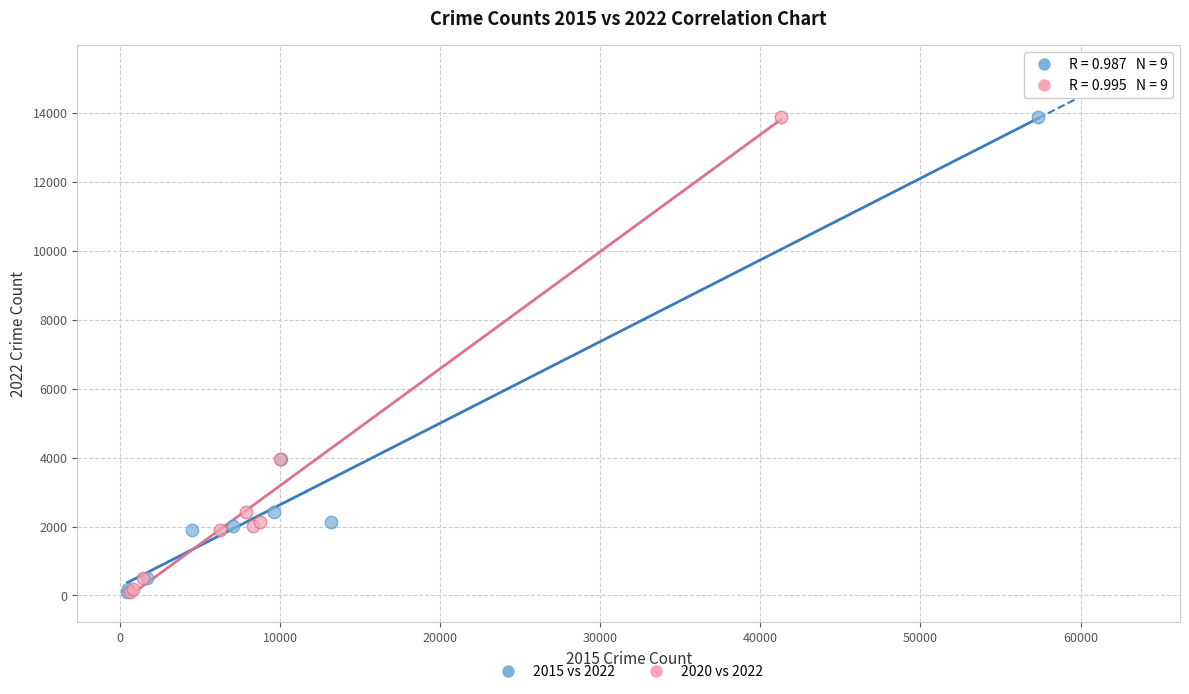

What are all the series names shown in the legend?

2015 vs 2022, 2020 vs 2022